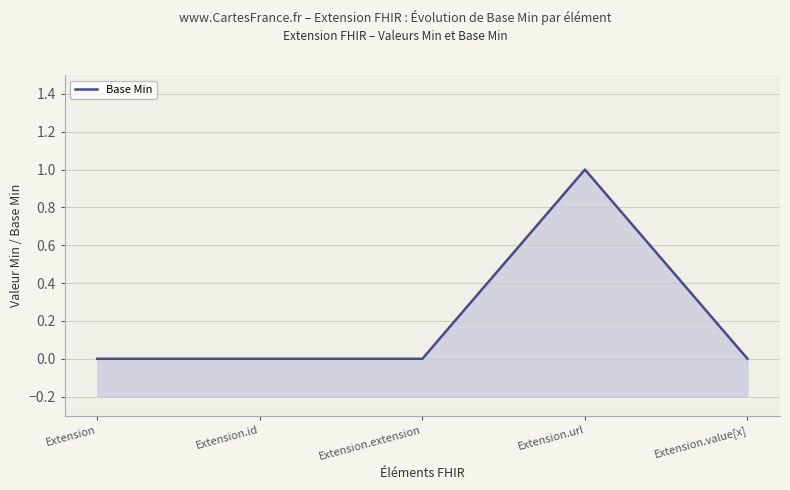

What is the label of the 2nd point from the right?

Extension.url